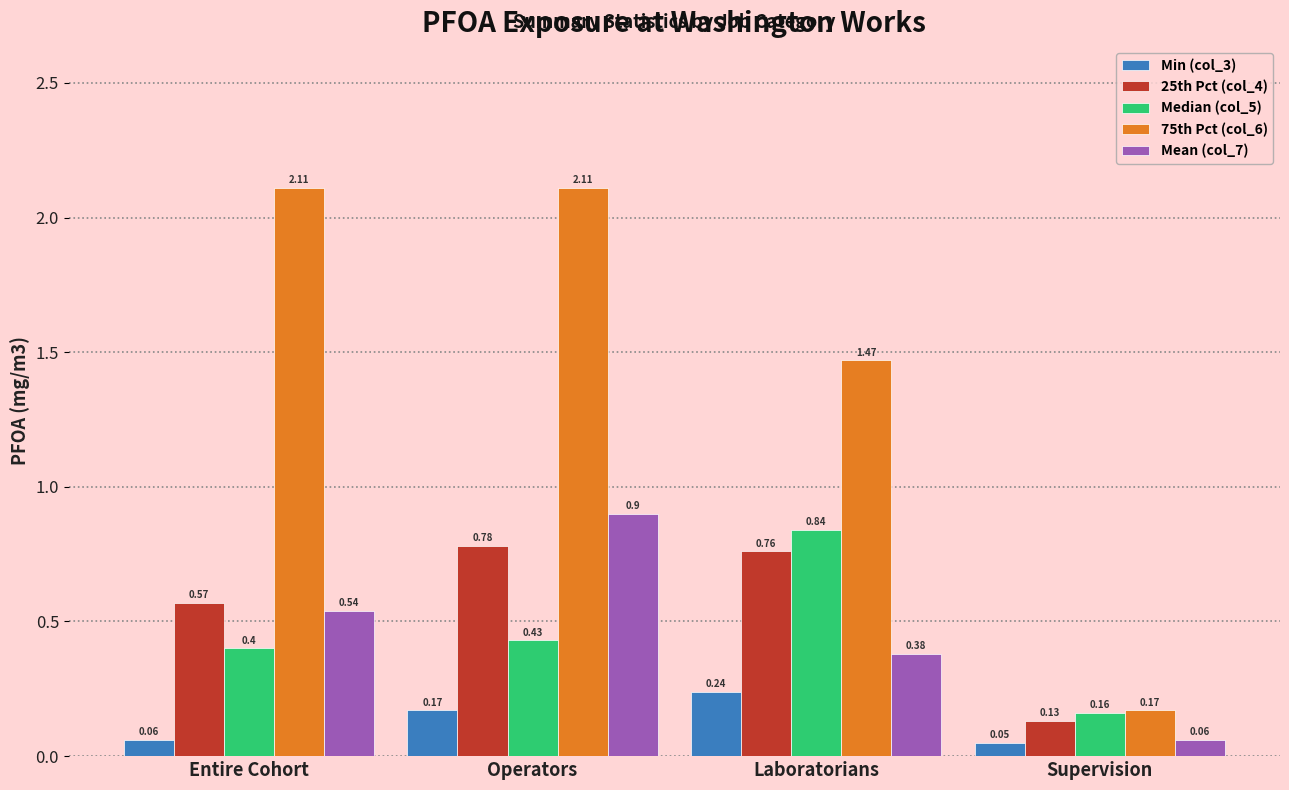

What is the sum of all 25th Pct (col_4) values?

2.2